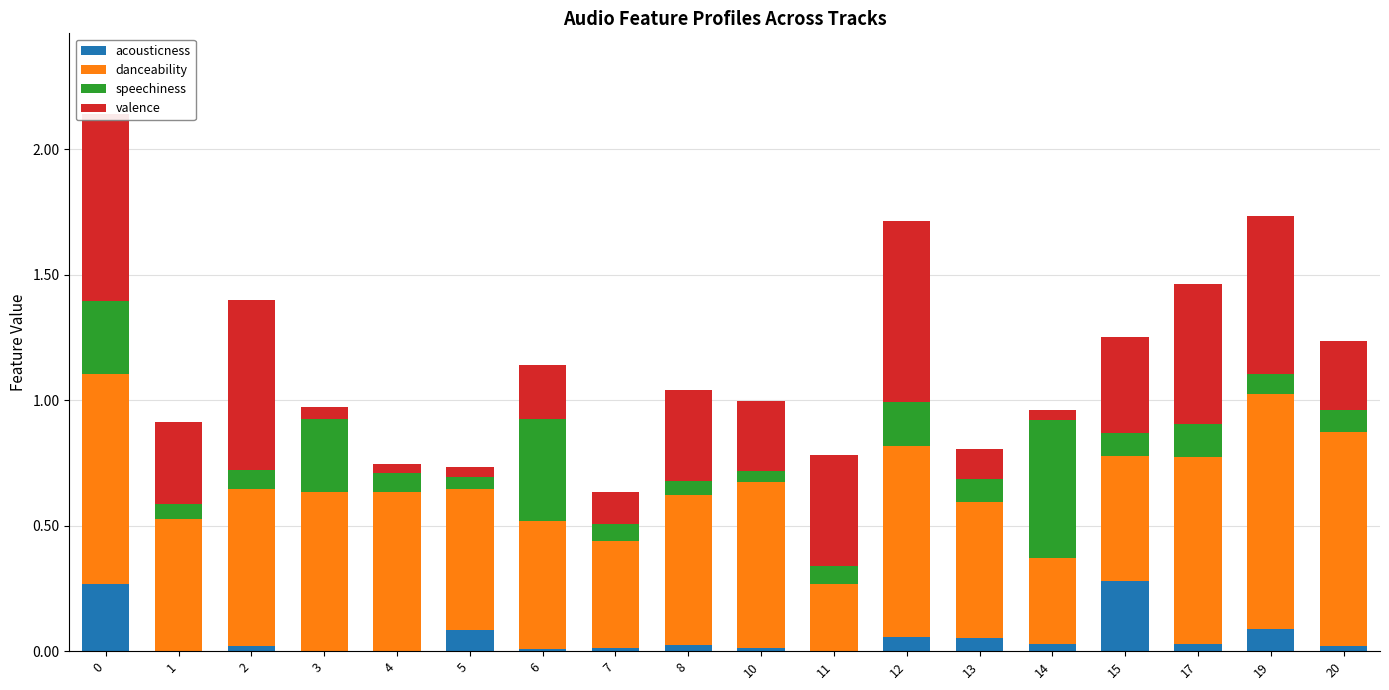

What is the lowest value of the danceability series?

0.3